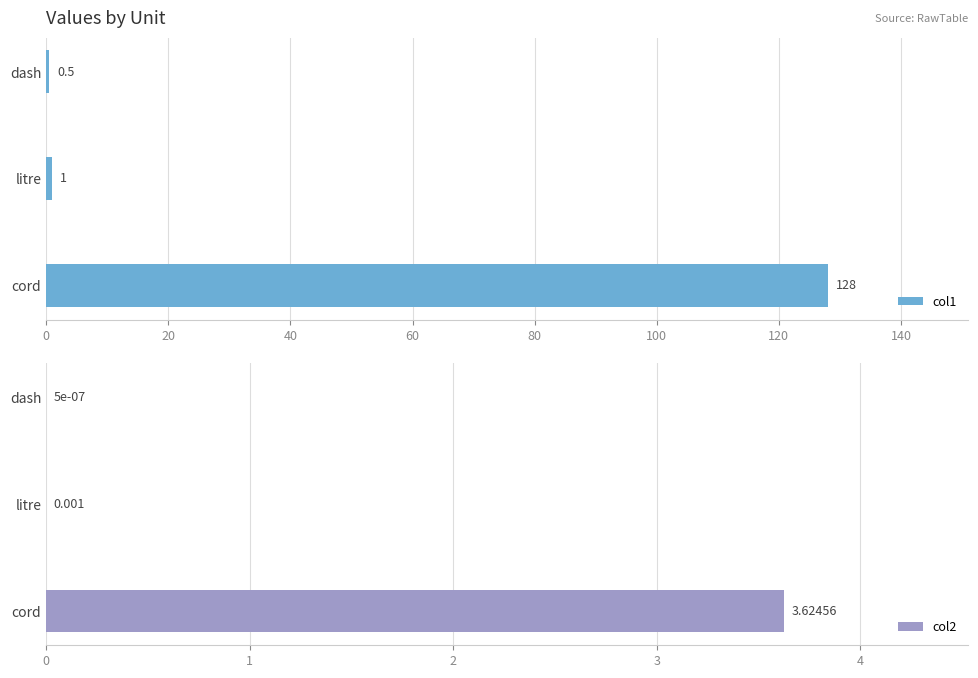

How many groups of bars are there?

3